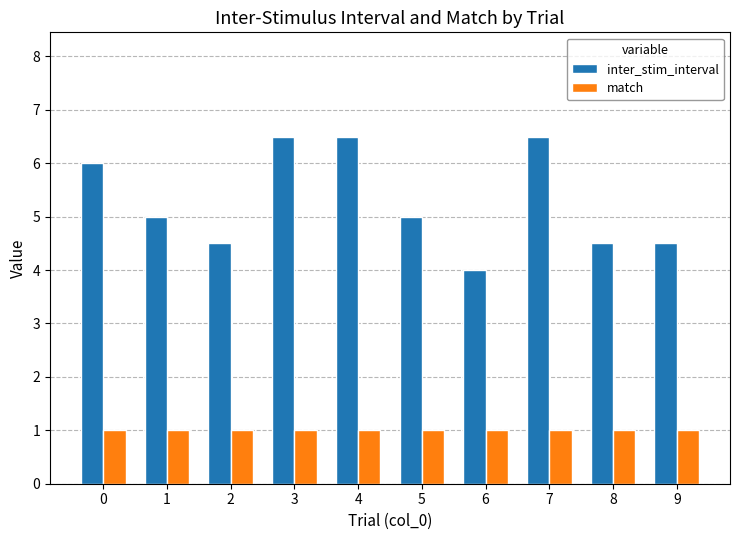

Rank the series by their maximum value, from lowest to highest.

match, inter_stim_interval